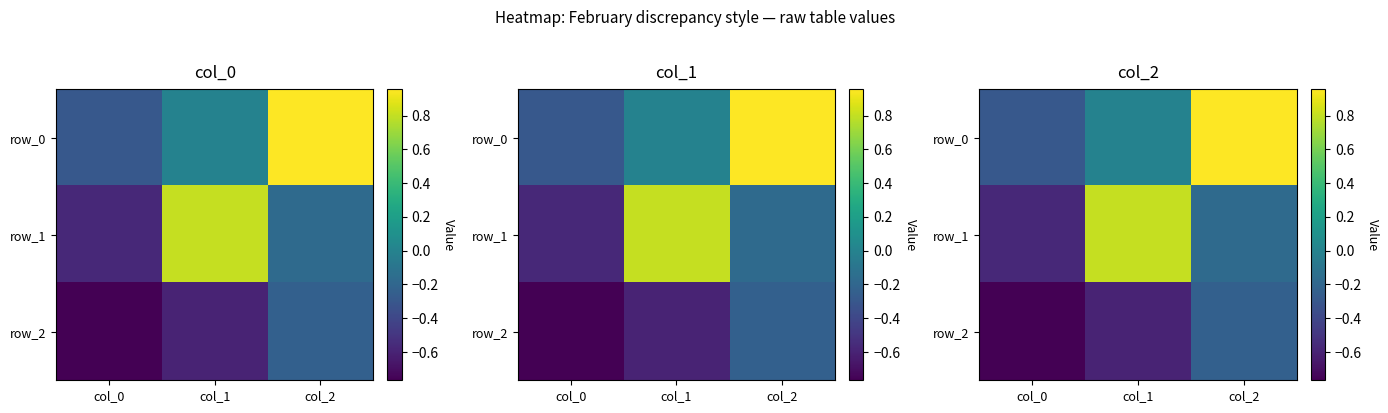

At which category does the chart reach its peak across all series?

col_2